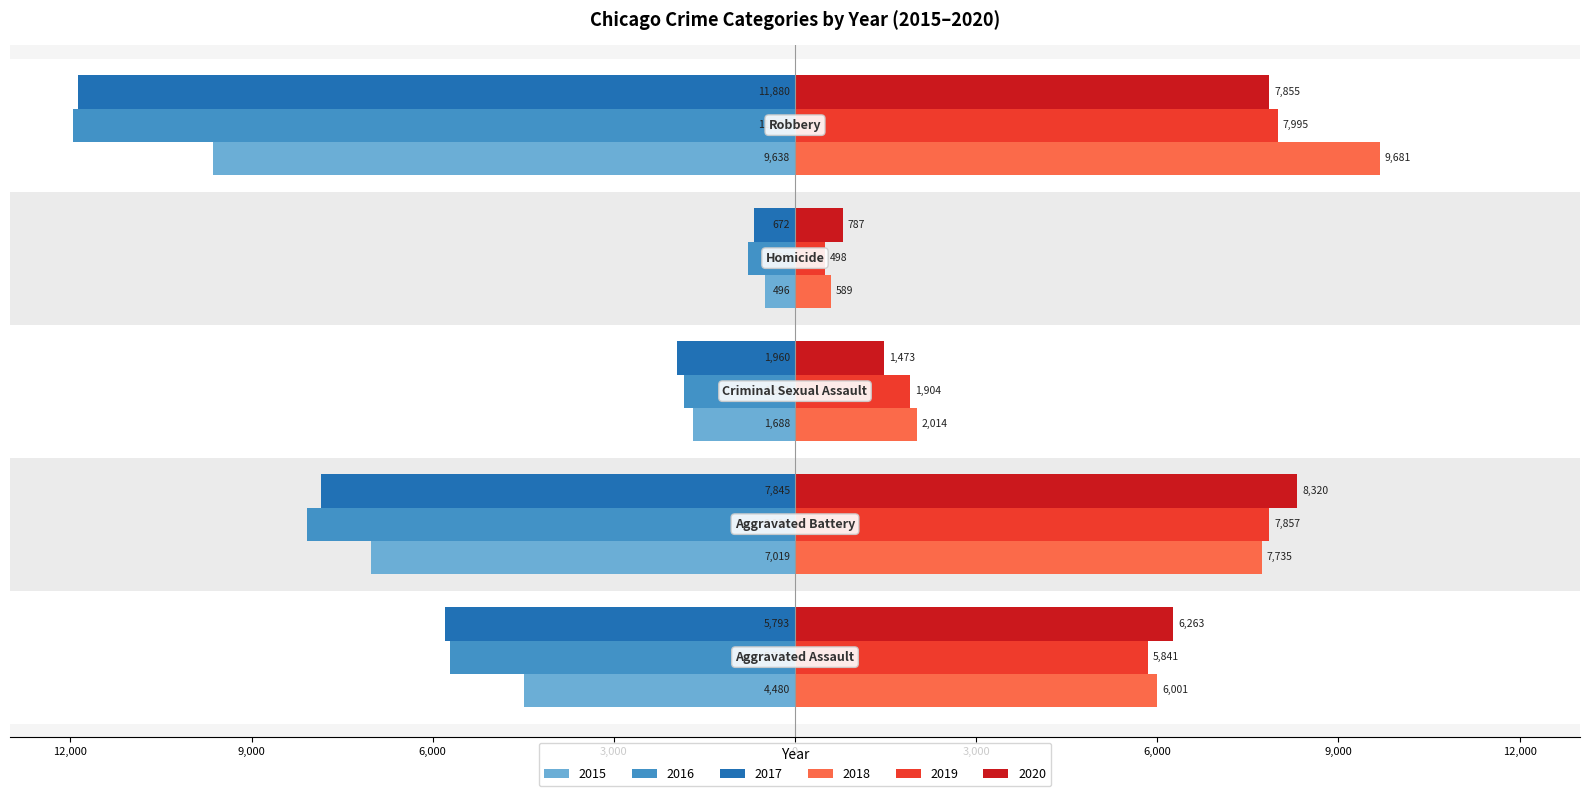

At which label does 2018 first exceed 6001?

Aggravated Battery